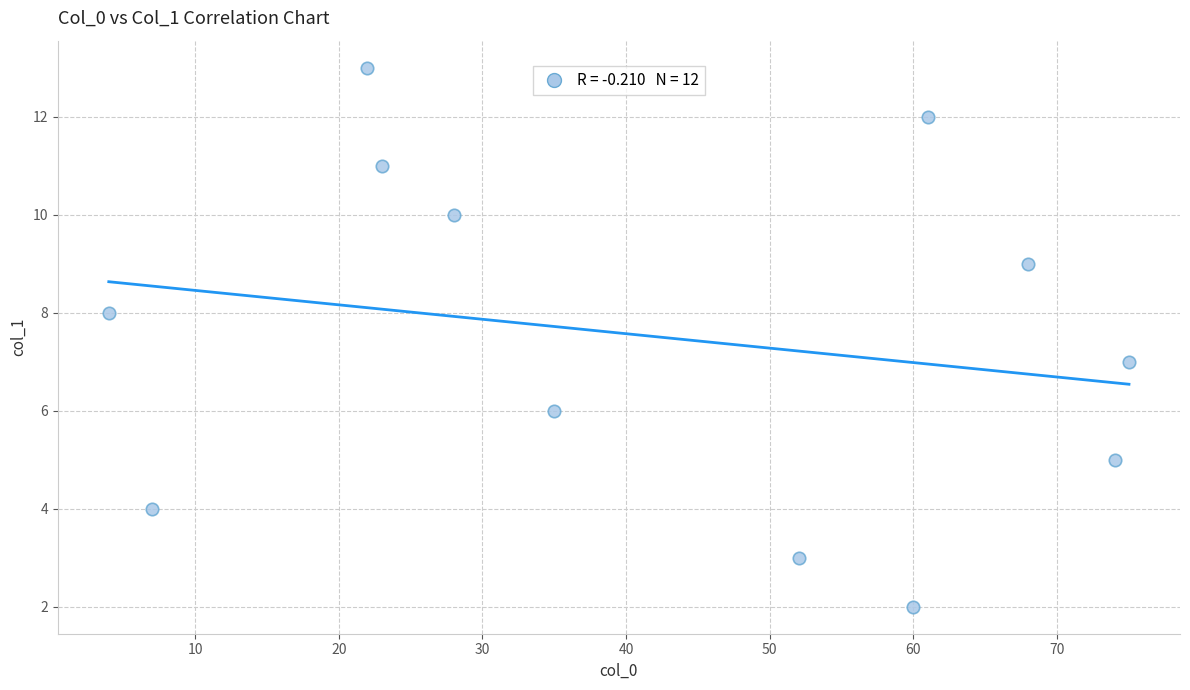

What is the range of X values (max minus min)?

71.0